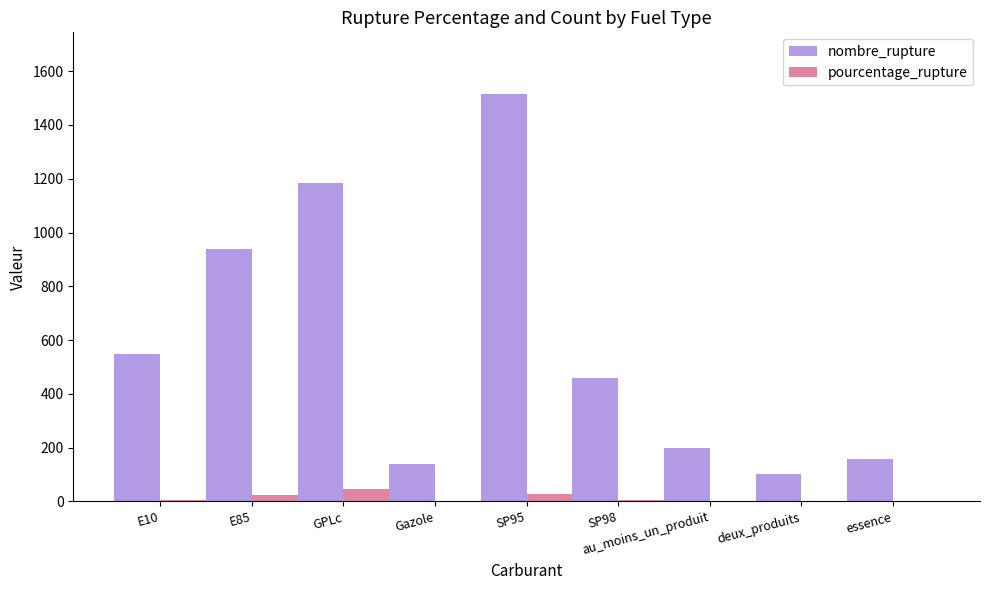

What is the sum of the pourcentage_rupture values at SP98 and SP95?

33.9